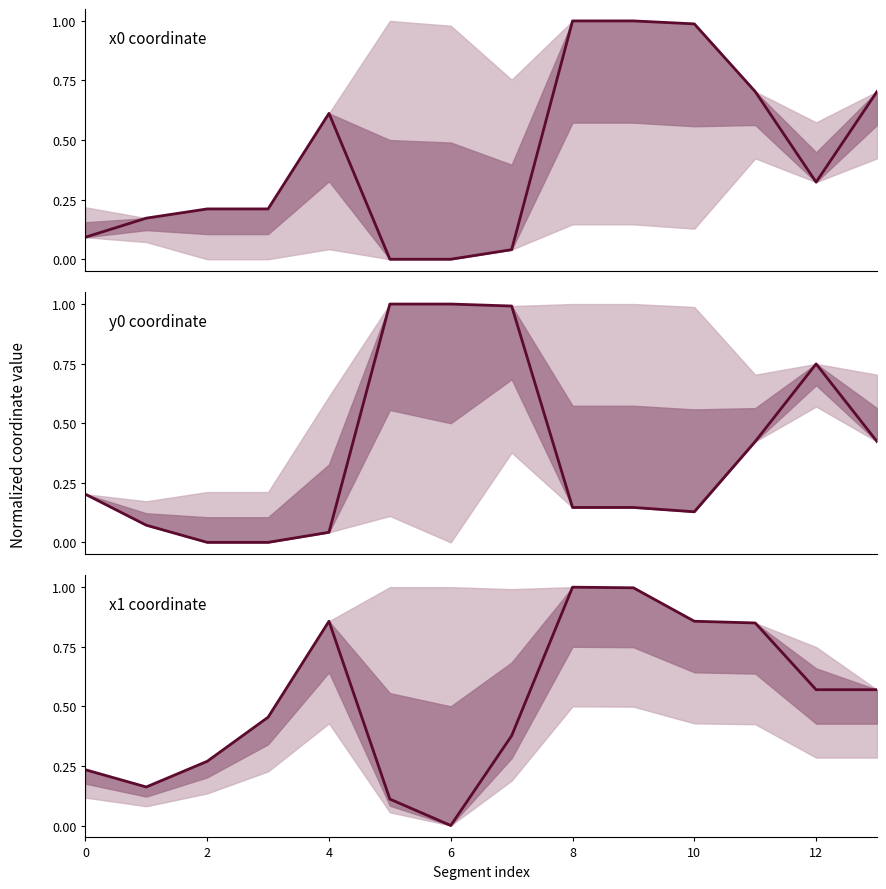

What is the difference between the maximum and second lowest values in the y0 coordinate series?

1.0